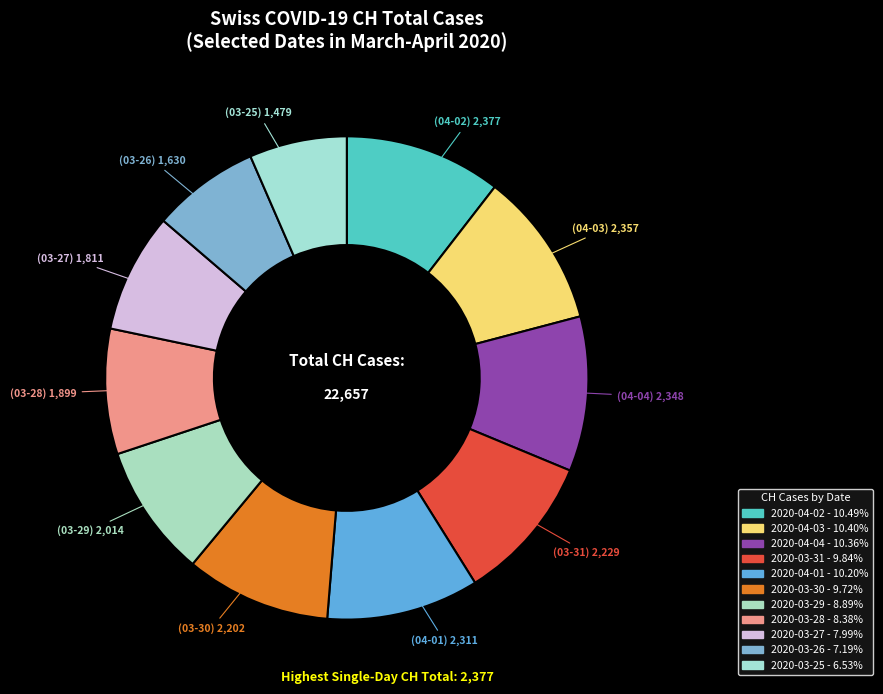

Rank the categories by value from highest to lowest.

2020-04-02, 2020-04-03, 2020-04-04, 2020-04-01, 2020-03-31, 2020-03-30, 2020-03-29, 2020-03-28, 2020-03-27, 2020-03-26, 2020-03-25